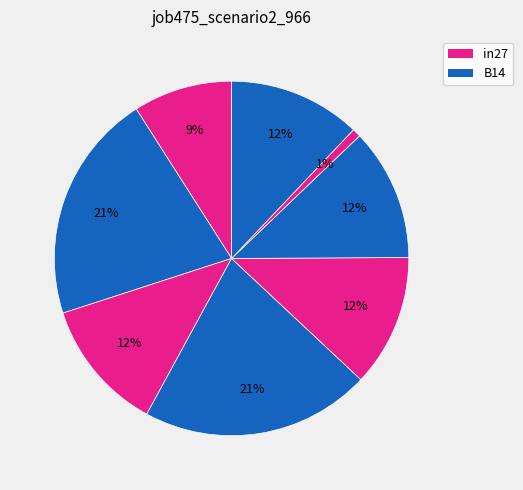

How many segments does this pie chart have?

8